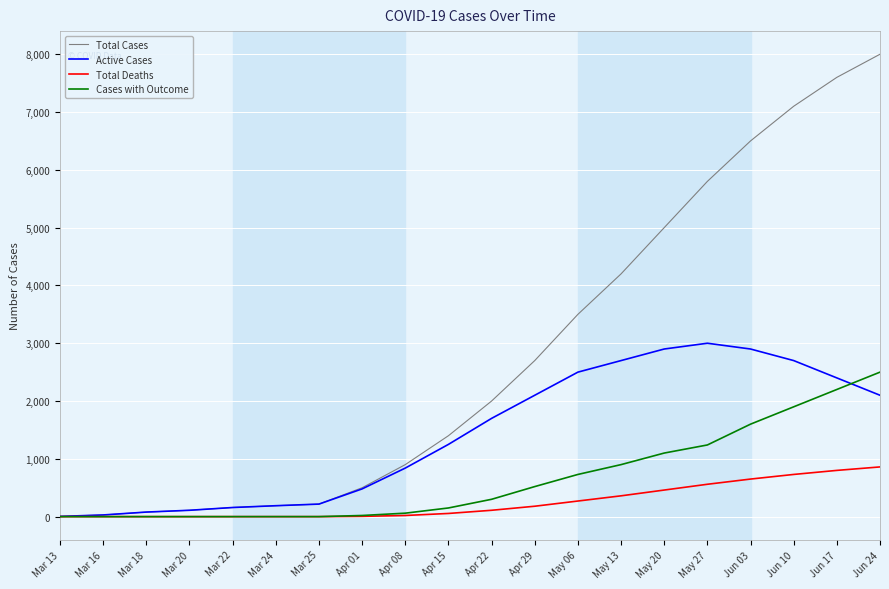

Is it true that Total Deaths equals 317 at Mar 24?

False